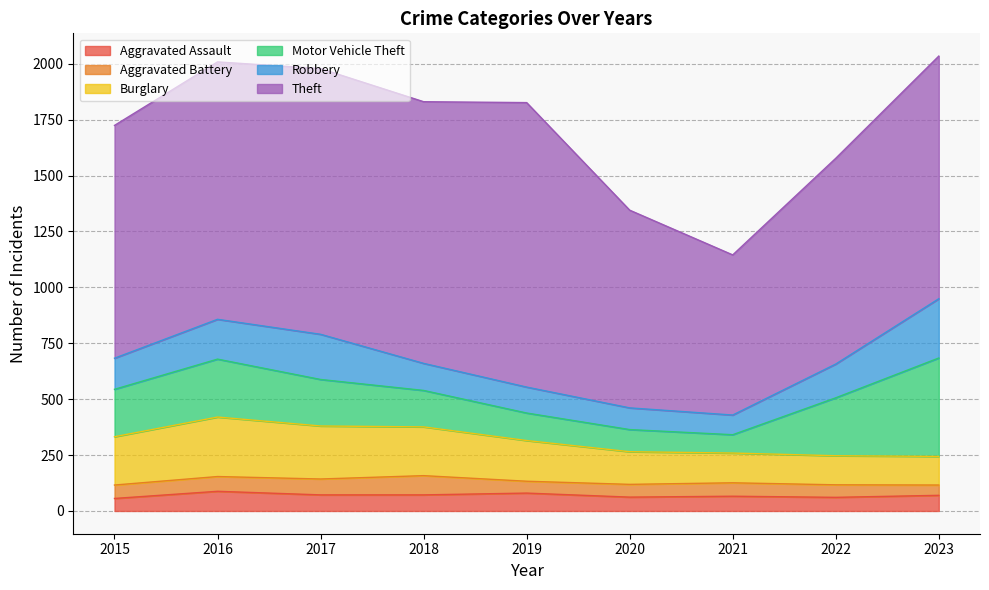

What is the approximate value of Robbery at 2017, to the nearest 50?

200